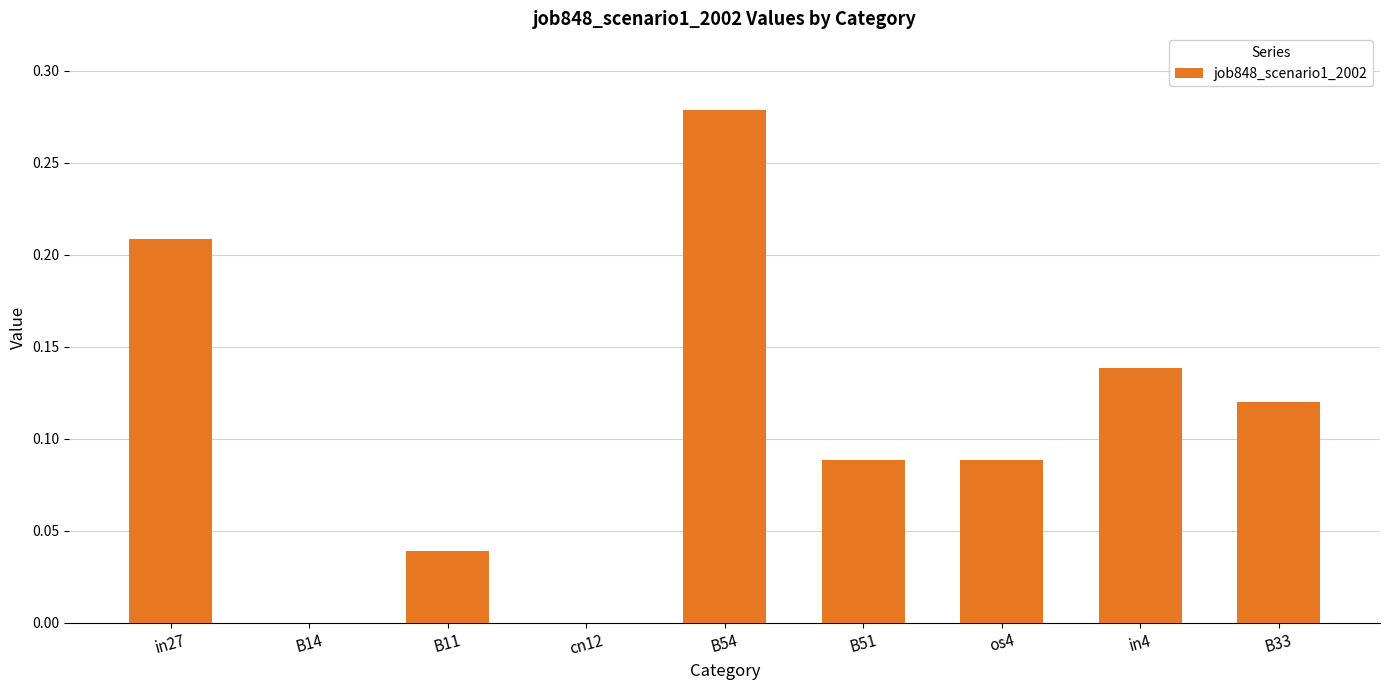

What is the sum of the values at B51 and B54?

0.4